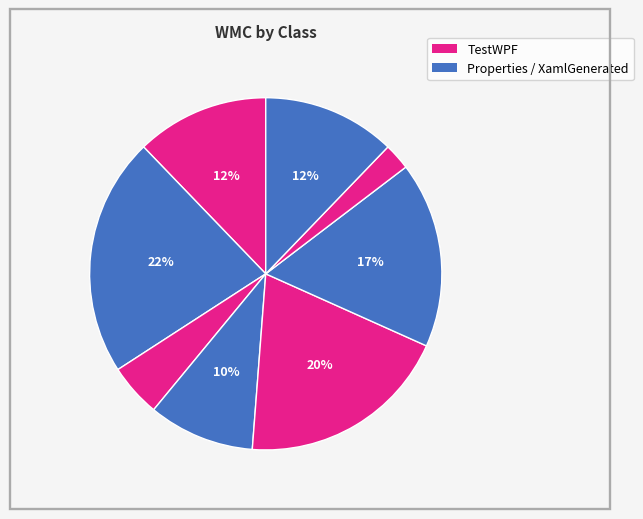

Count the number of slices in the pie.

8